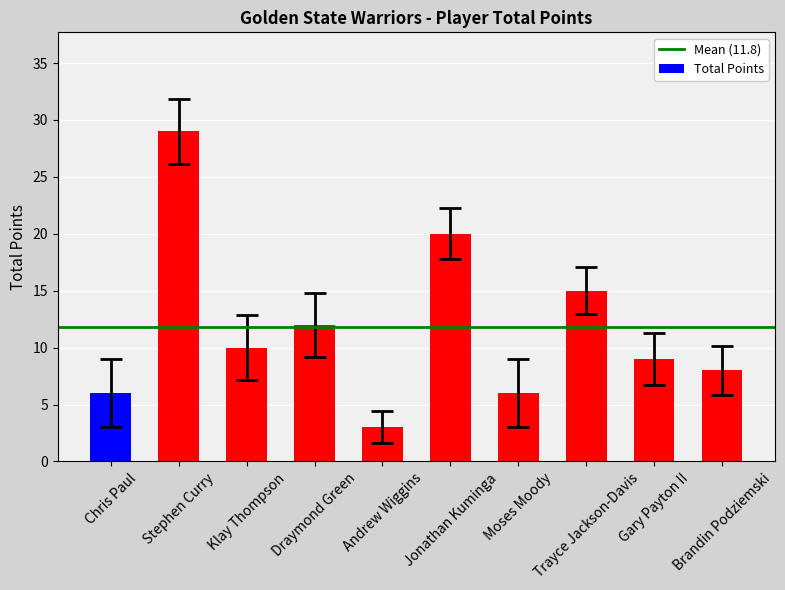

What is the label of the 1st bar from the left?

Chris Paul